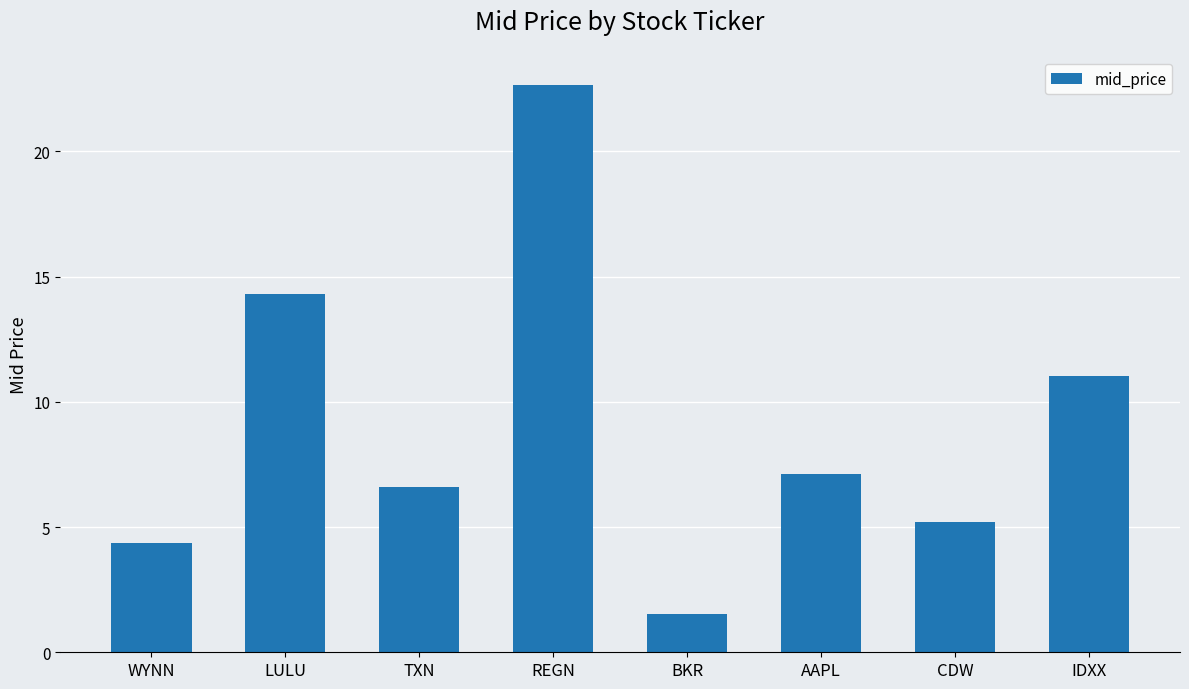

What is the difference between the values at LULU and BKR?

12.8